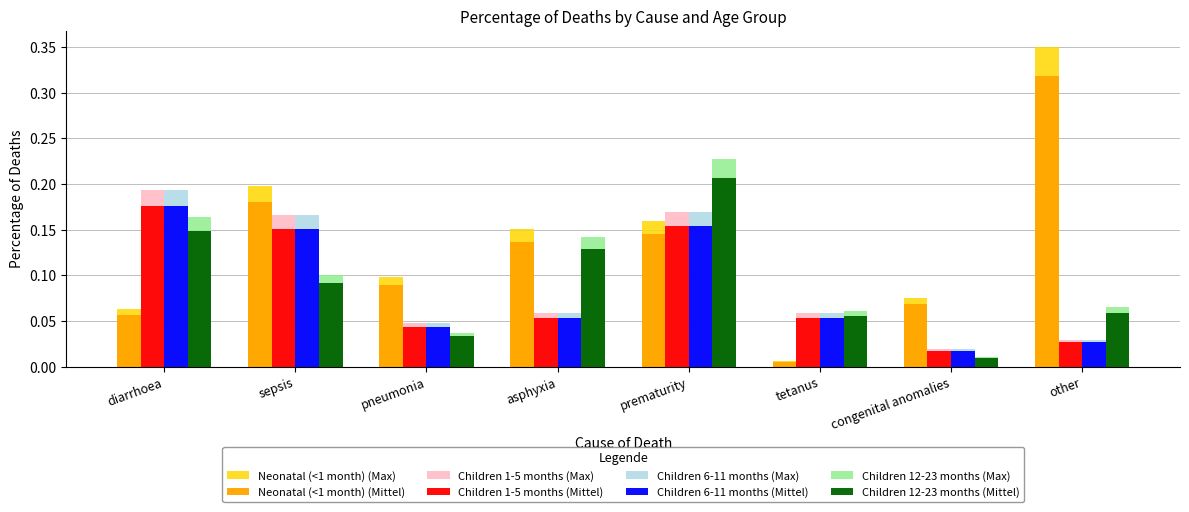

At how many categories does at least one series exceed 0?

8